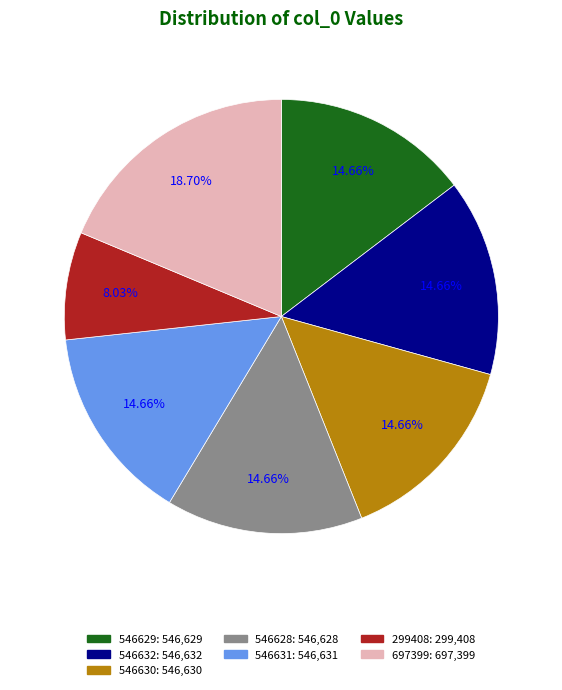

To the nearest percent, what portion does 546628 represent?

15%